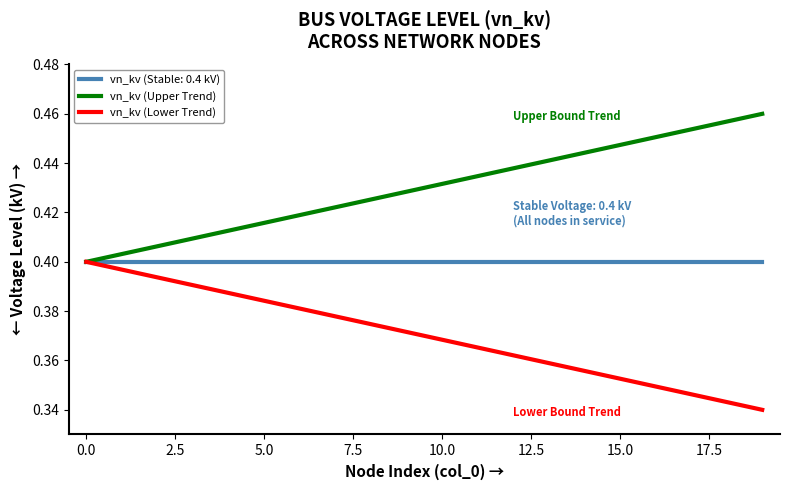

Which series has the largest total across all categories?

vn_kv (Upper Trend)